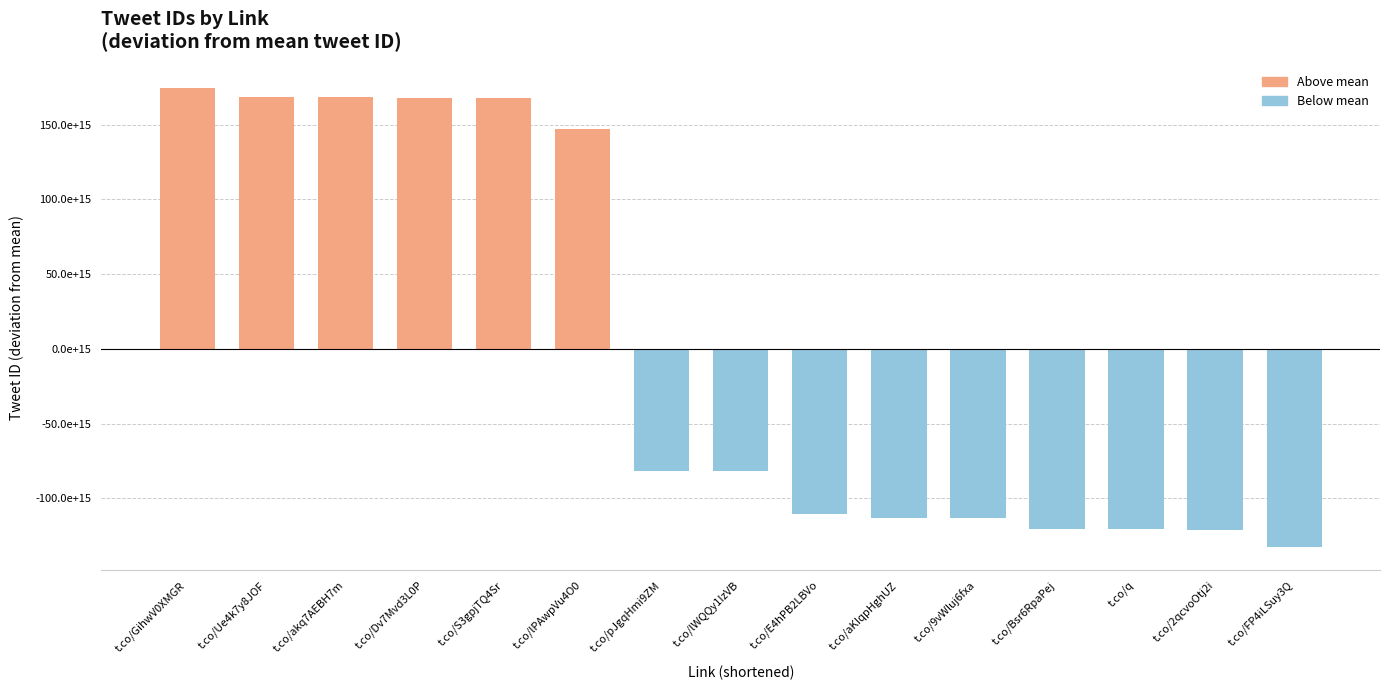

Rank the series by their maximum value, from highest to lowest.

Above mean, Below mean